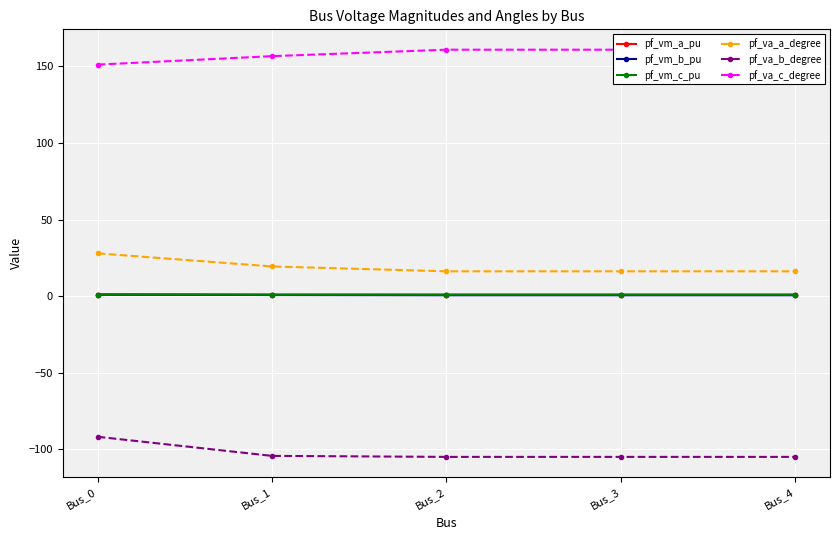

Is the value of pf_va_c_degree at Bus_0 greater than the value of pf_va_a_degree at Bus_0?

Yes